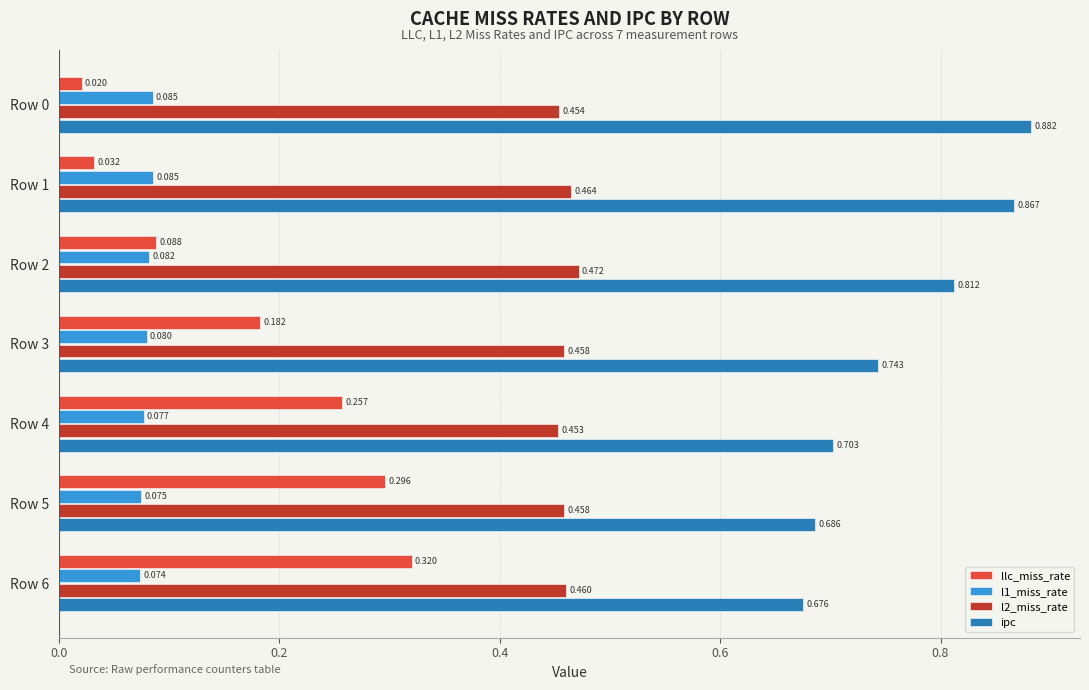

Is the value of l2_miss_rate at Row 1 greater than the value of ipc at Row 3?

No